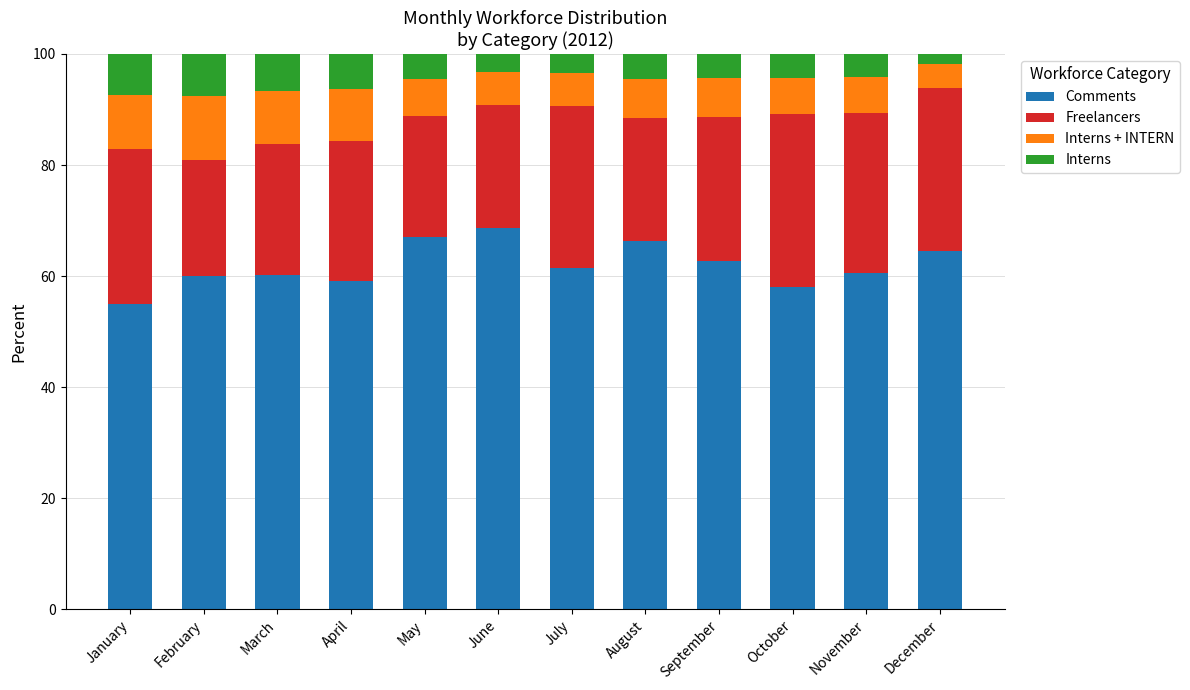

What is the minimum value for Comments?

54.9